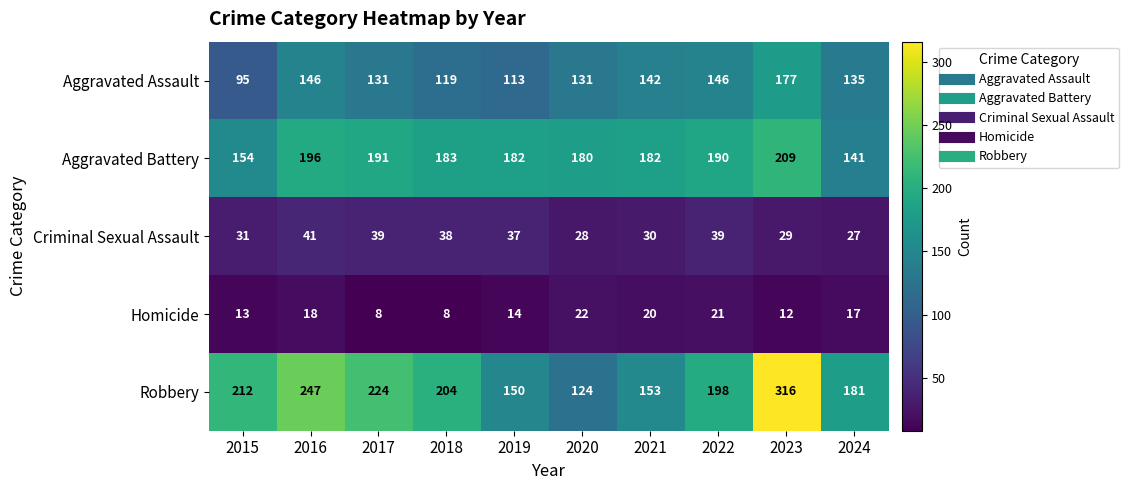

Which series has the largest range (max minus min)?

Robbery